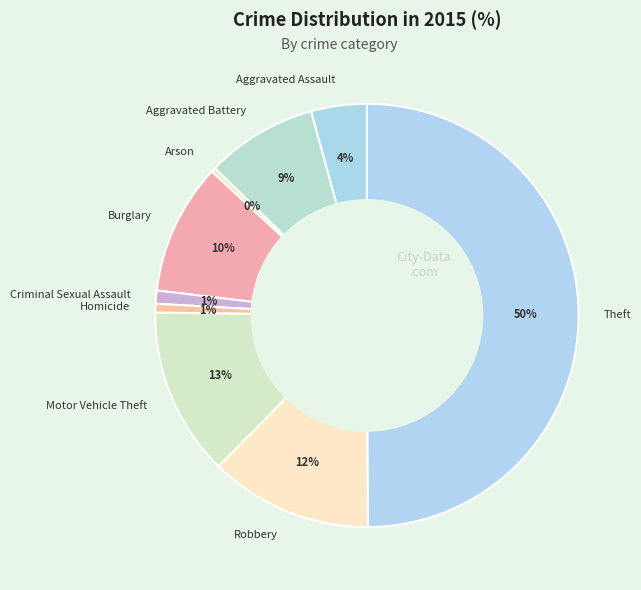

Does Robbery represent more than half of the total?

No